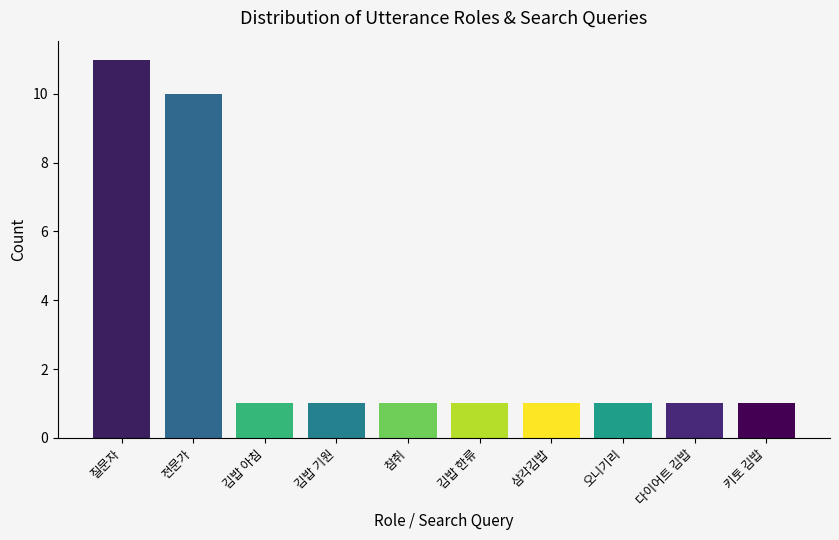

Reading left to right, transcribe all the data shown in this chart.

질문자=11	전문가=10	김밥 아침=1	김밥 기원=1	참취=1	김밥 한류=1	삼각김밥=1	오니기리=1	다이어트 김밥=1	키토 김밥=1